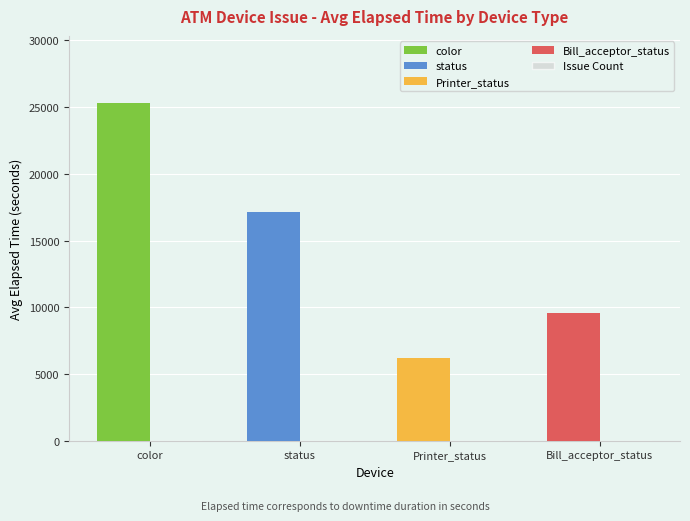

Are the bars horizontal?

No